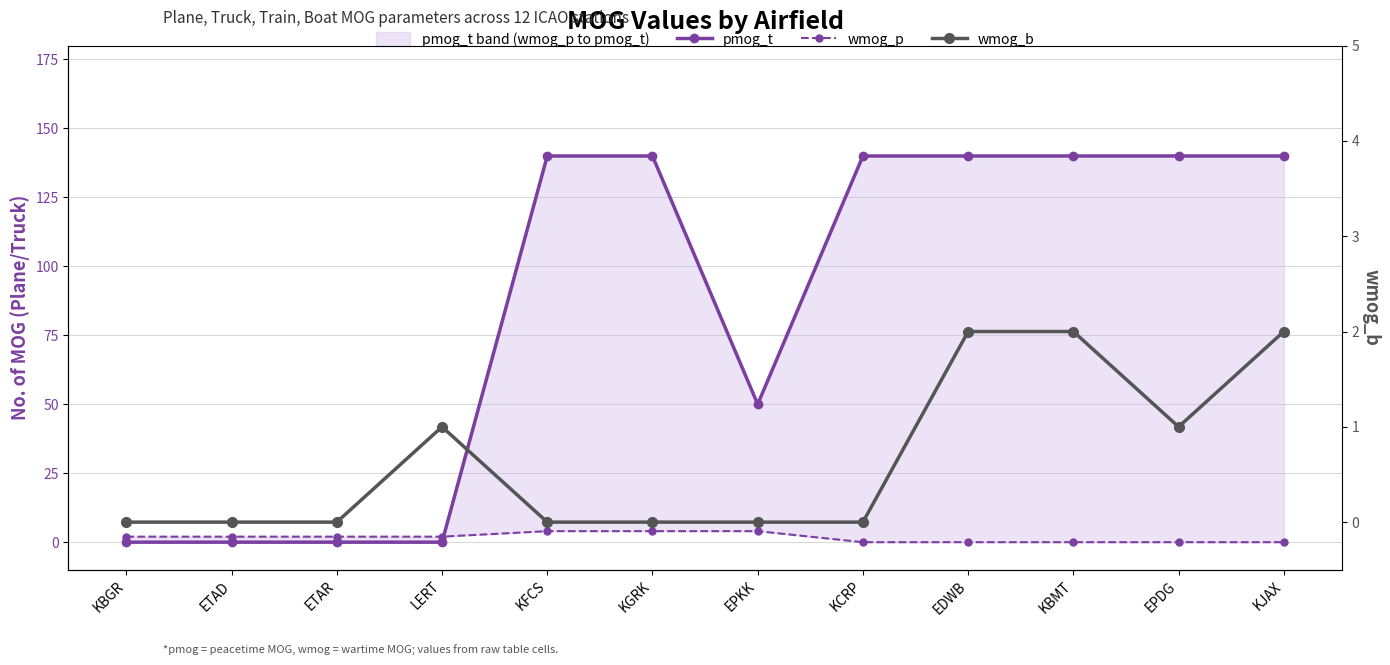

The pmog_t series shows 140 at KCRP. True or false?

True